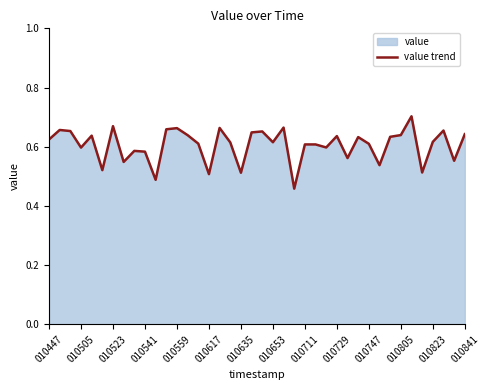

What is the difference between the second highest and second lowest values?

0.2